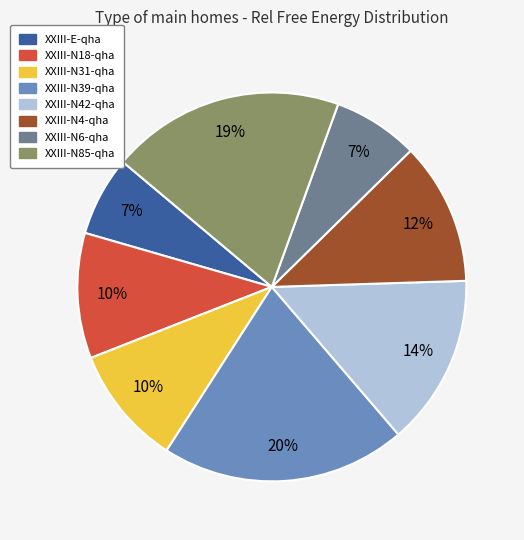

To the nearest percent, what is the difference between the XXIII-N31-qha and XXIII-N4-qha slice percentages?

2%